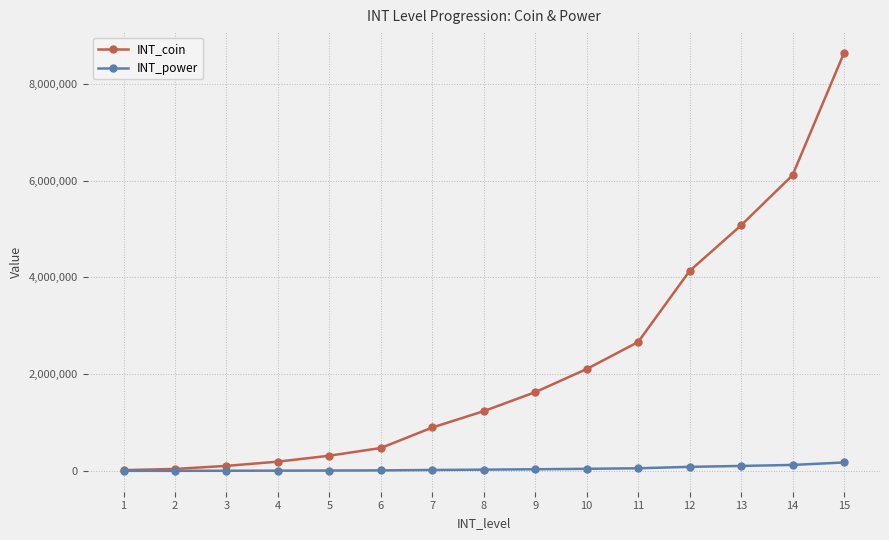

The value of INT_power at 1 is 300. True or false?

True